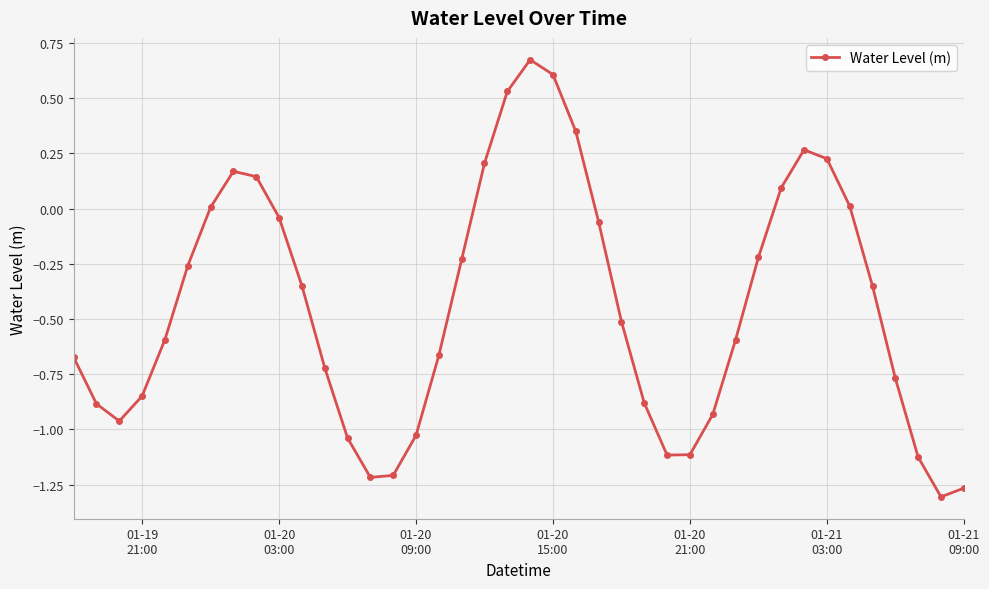

What is the difference between the maximum and minimum values?

2.0